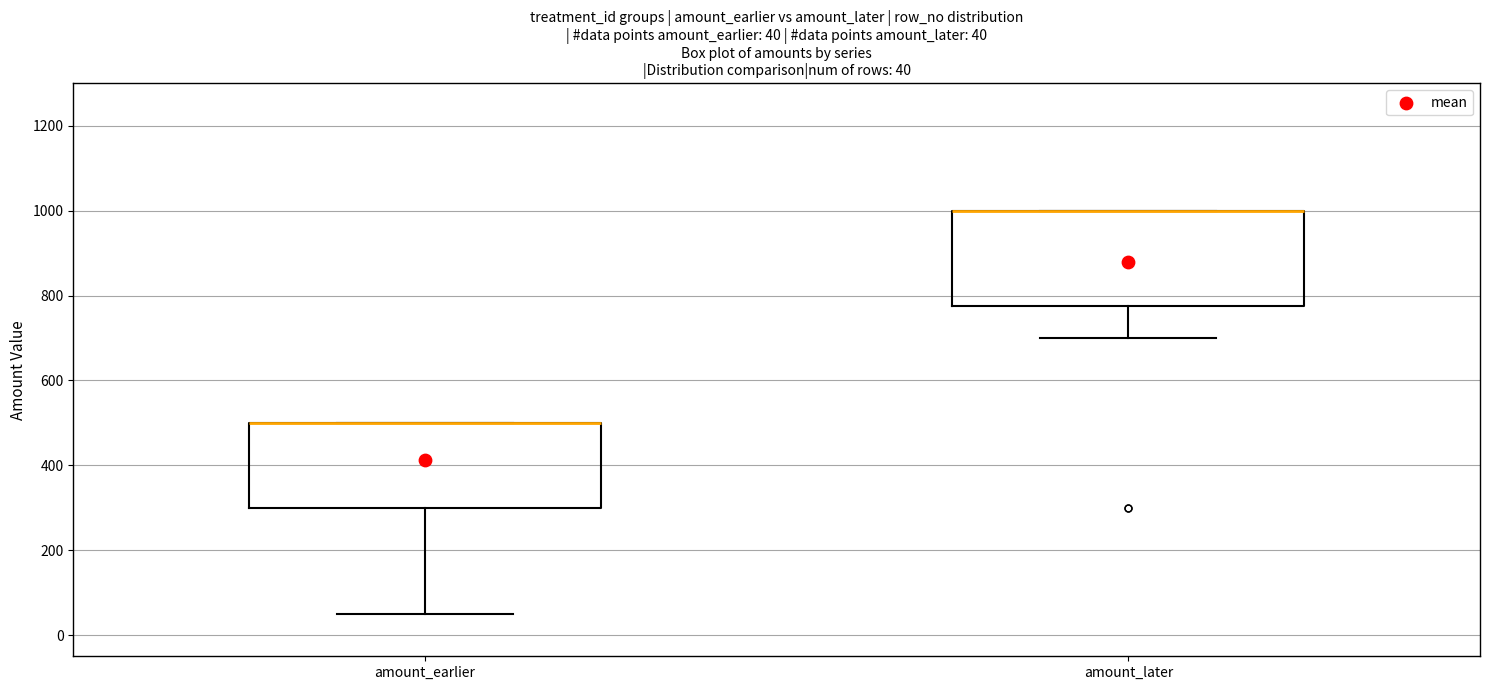

Comparing the boxes themselves (not the whiskers), which one is the tallest?

amount_later